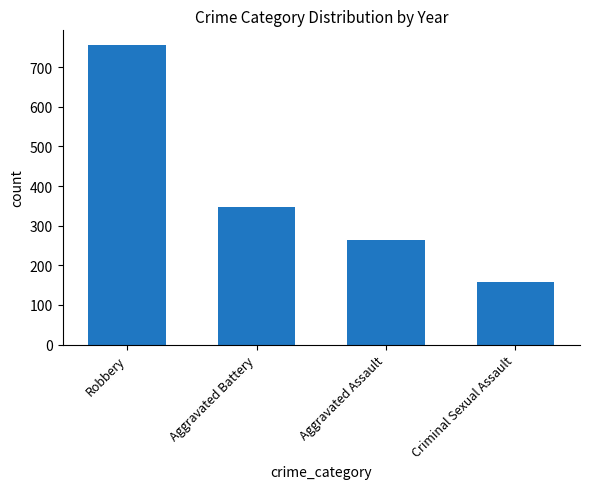

What is the ratio of the value at Aggravated Assault to the value at Criminal Sexual Assault?

1.7